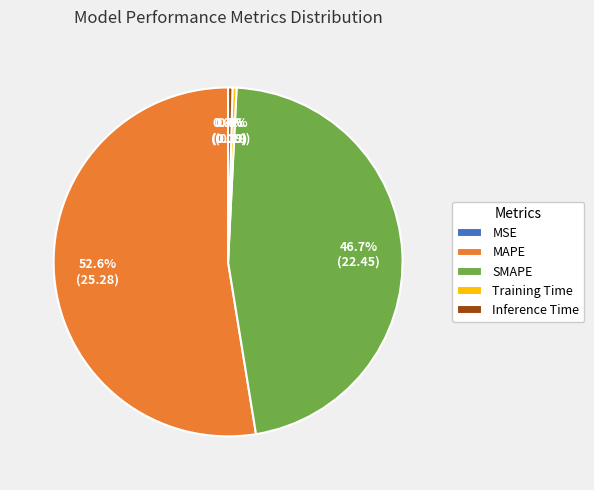

What portion of the pie excludes Inference Time?

99.6%